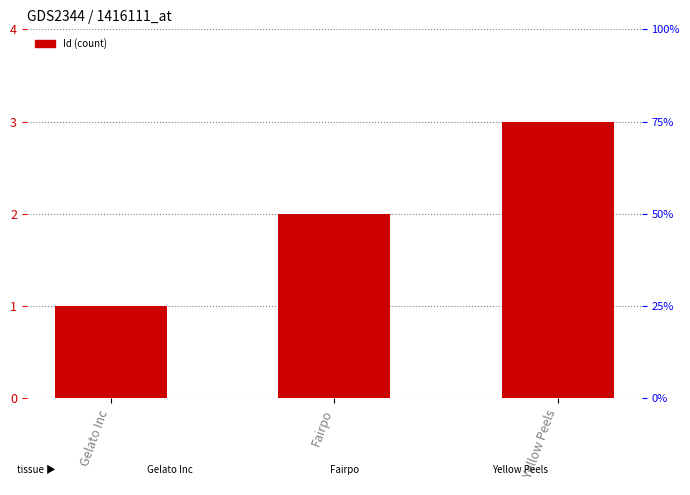

Which label corresponds to the smallest value in the chart?

Gelato Inc